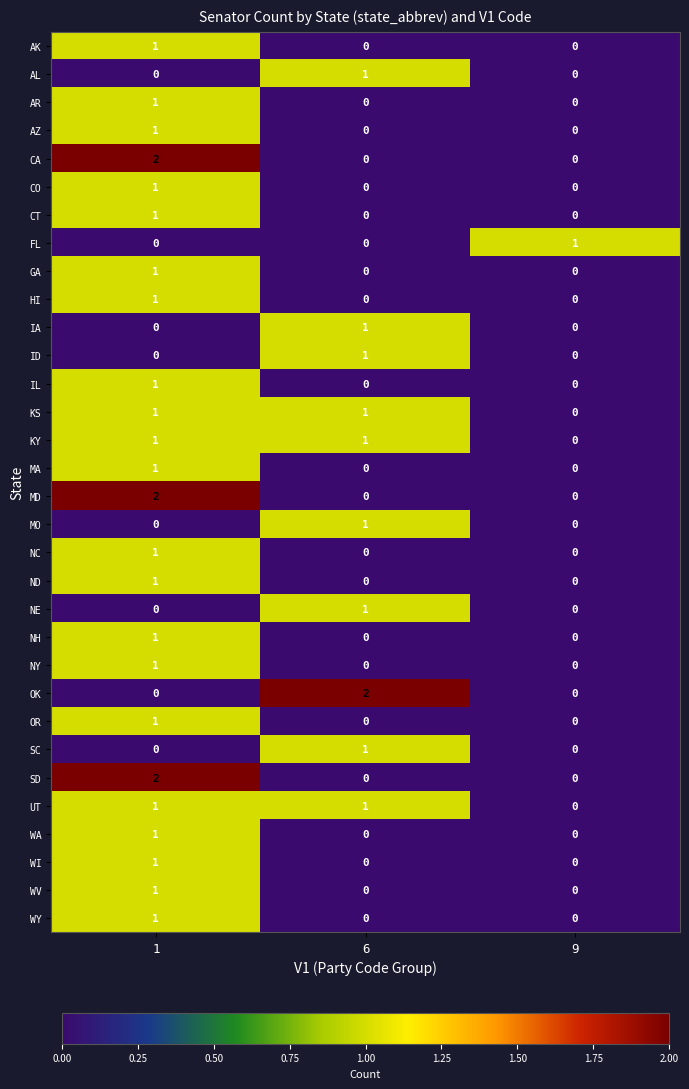

How many positive values does the MA series have?

1